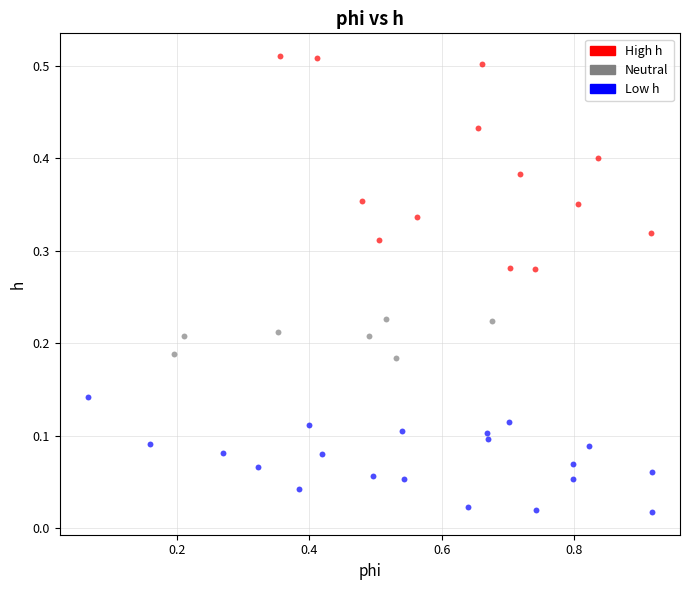

Which series has the widest spread of Y values?

High h